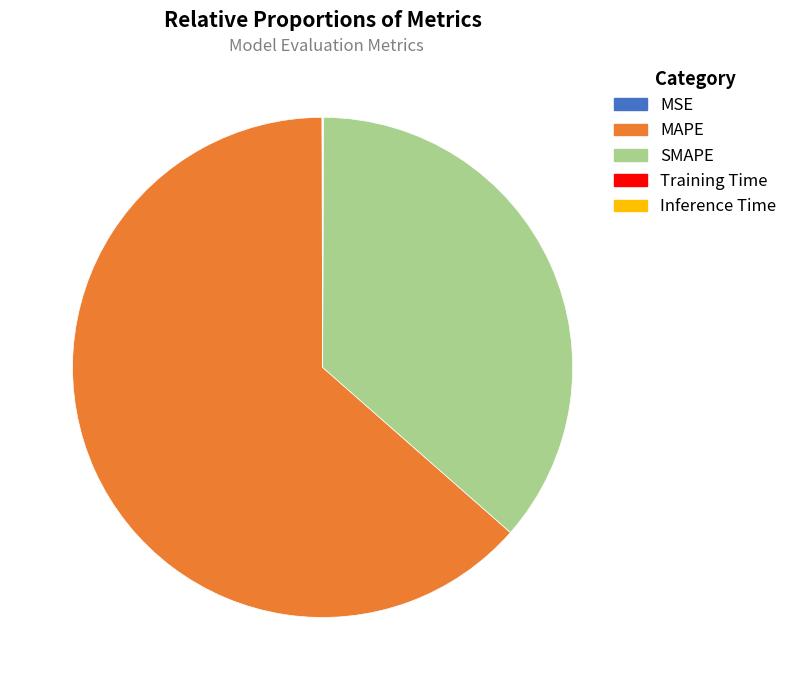

Which slice is the largest?

MAPE